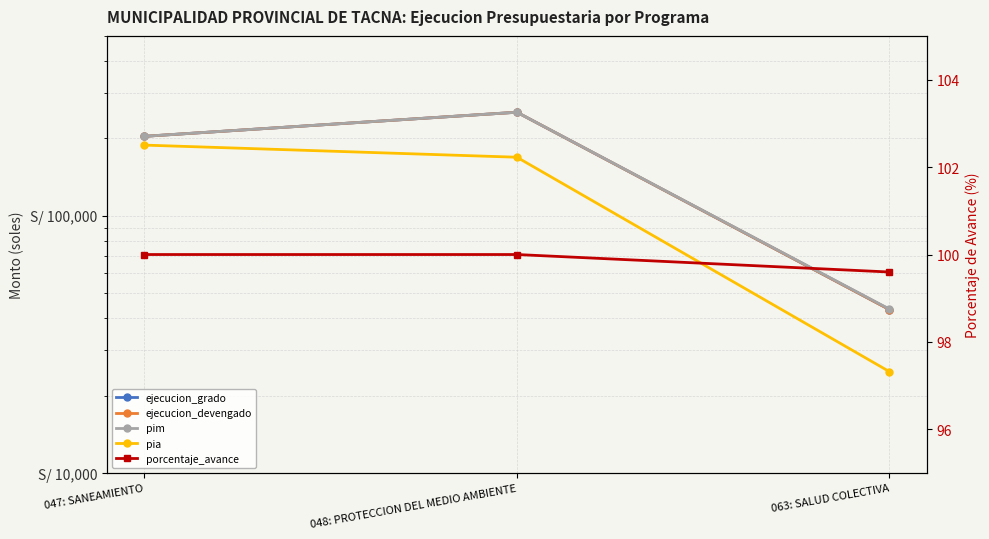

True or false: ejecucion_devengado has a value of 93345.2 at 047: SANEAMIENTO.

False